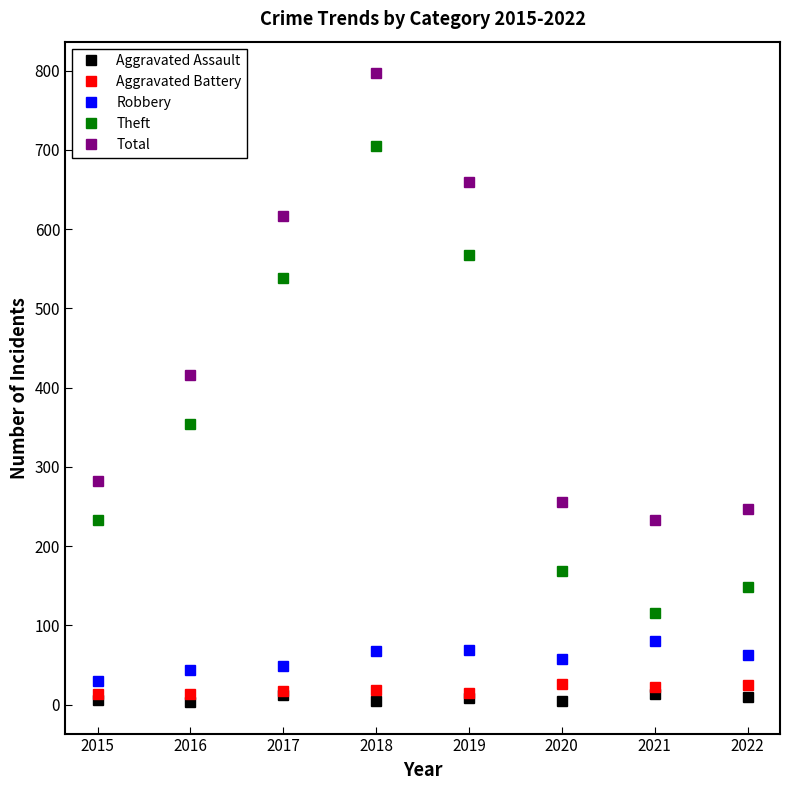

At which category is the sum across all series the highest?

2018